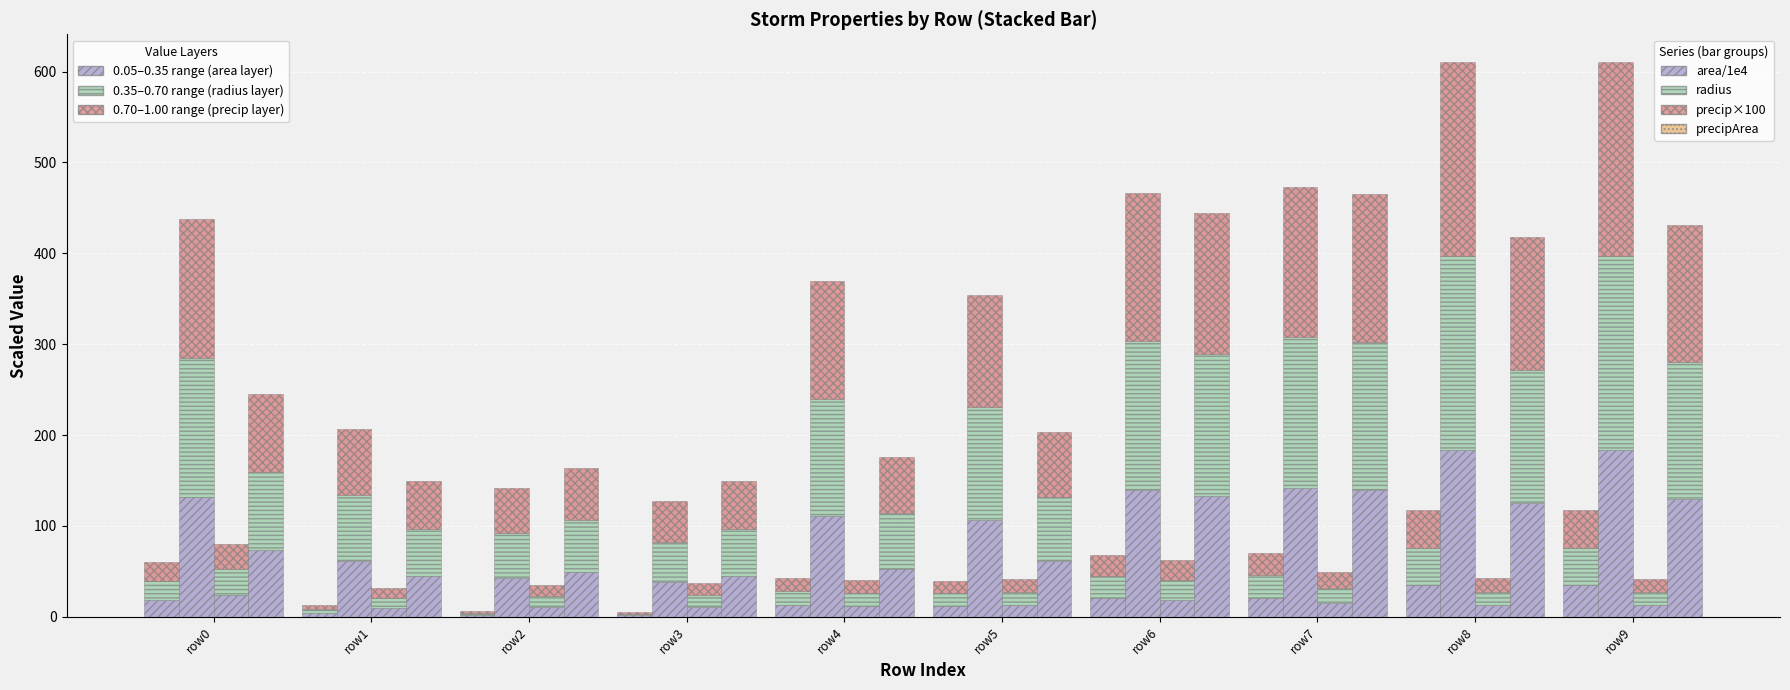

The value at row2 is 1.0. True or false?

False